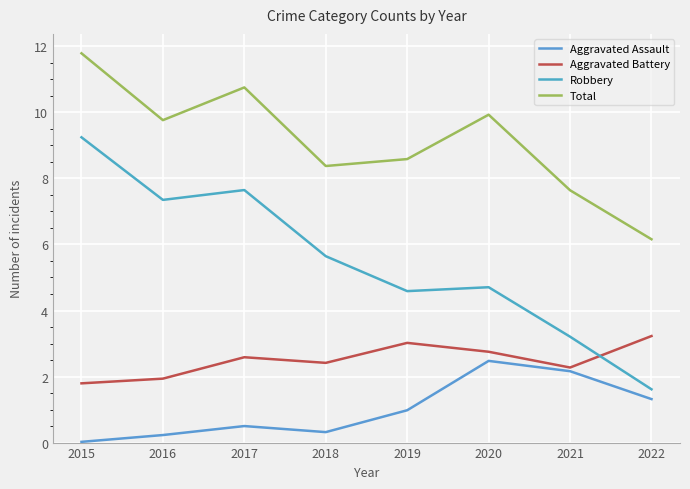

Rank the series by their maximum value, from highest to lowest.

Total, Robbery, Aggravated Battery, Aggravated Assault